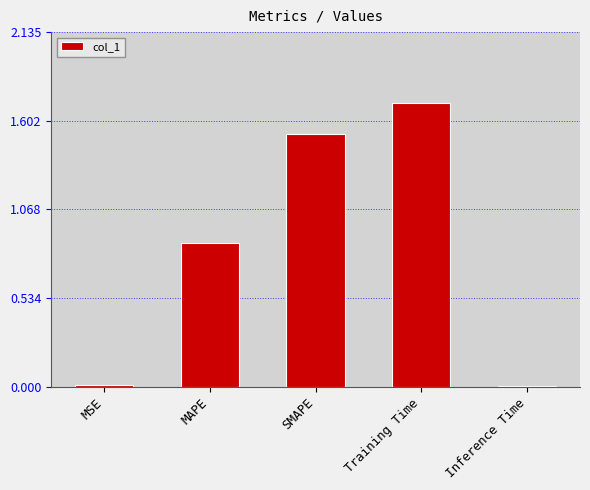

Which label corresponds to the largest value in the chart?

Training Time